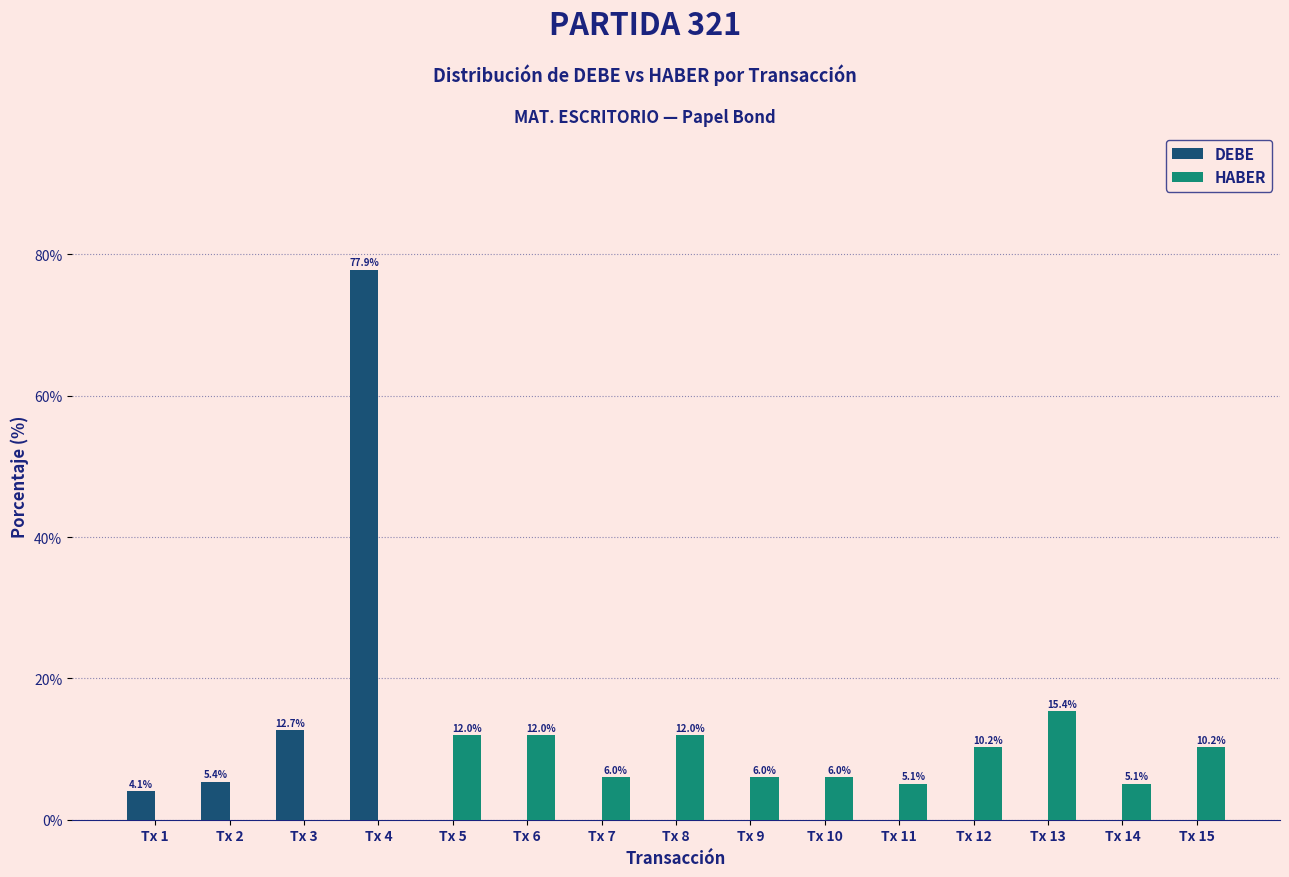

Which series changed the most between Tx 2 and Tx 5?

HABER